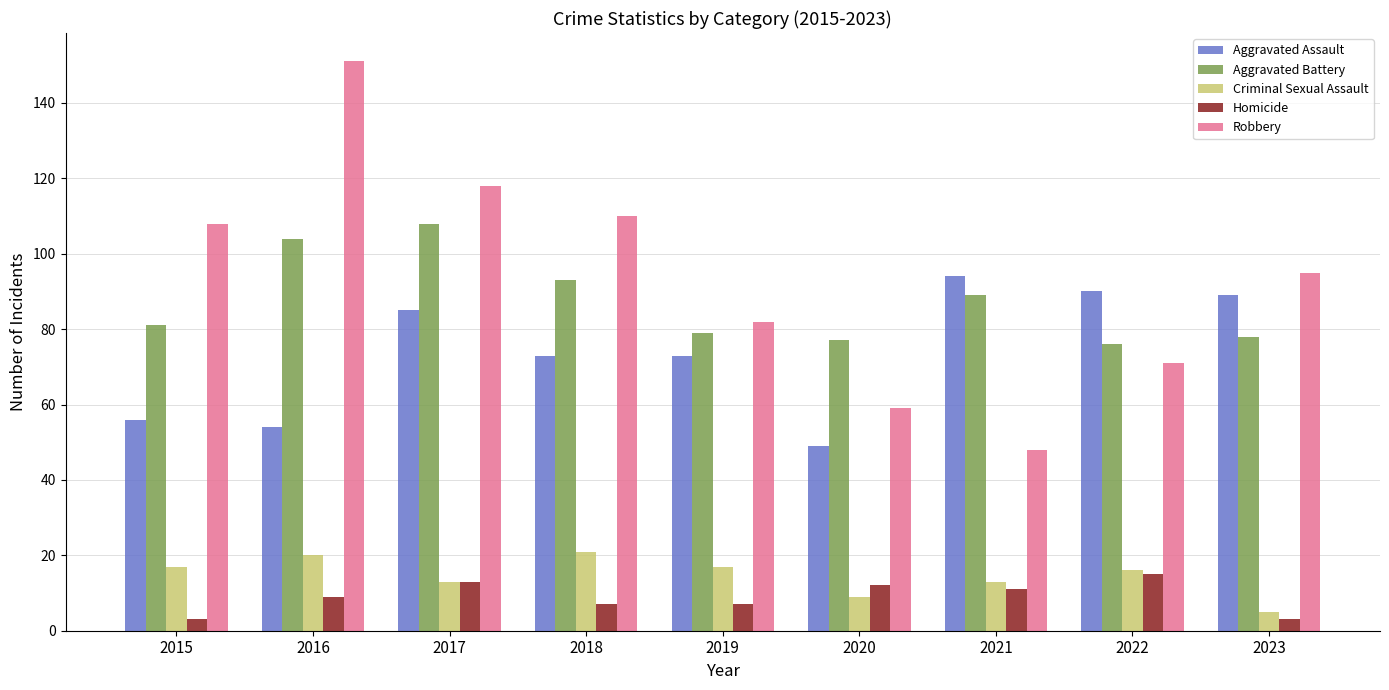

Reading right to left, what are all the values shown in this chart?

Aggravated Assault: 89	90	94	49	73	73	85	54	56
Aggravated Battery: 78	76	89	77	79	93	108	104	81
Criminal Sexual Assault: 5	16	13	9	17	21	13	20	17
Homicide: 3	15	11	12	7	7	13	9	3
Robbery: 95	71	48	59	82	110	118	151	108